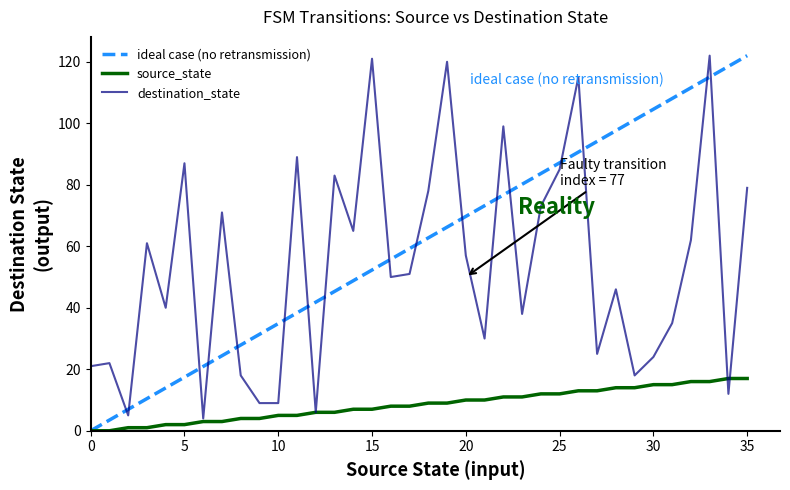

What is the maximum value for source_state?

17.0